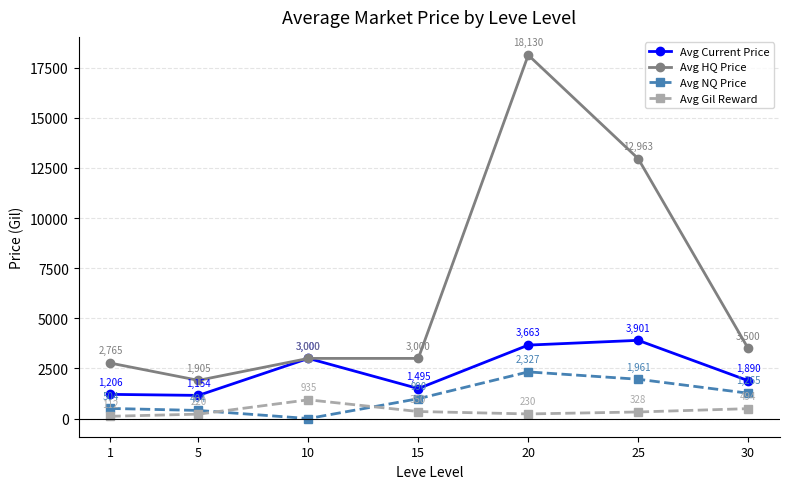

At which category does the chart reach its peak across all series?

20